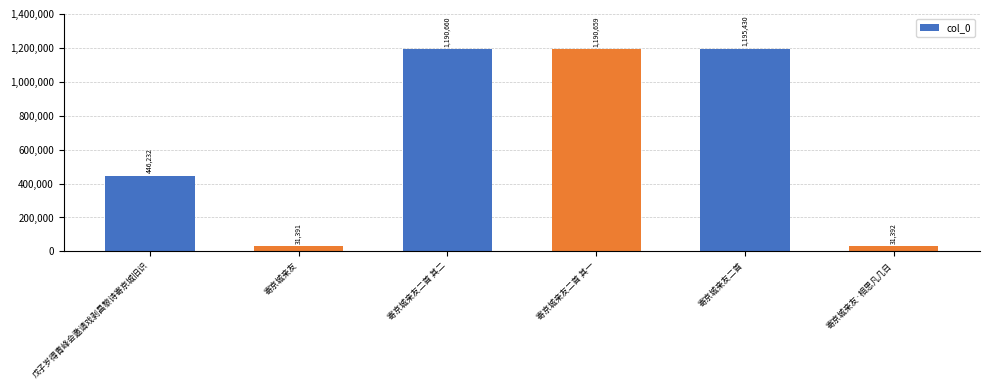

Reading left to right, transcribe all the data shown in this chart.

戊子岁得青峰会邀请戏剥昌黎诗寄京城旧识=446232	寄京城亲友=31391	寄京城亲友二首 其二=1190660	寄京城亲友二首 其一=1190659	寄京城亲友二首=1195430	寄京城亲友·相思凡几日=31392